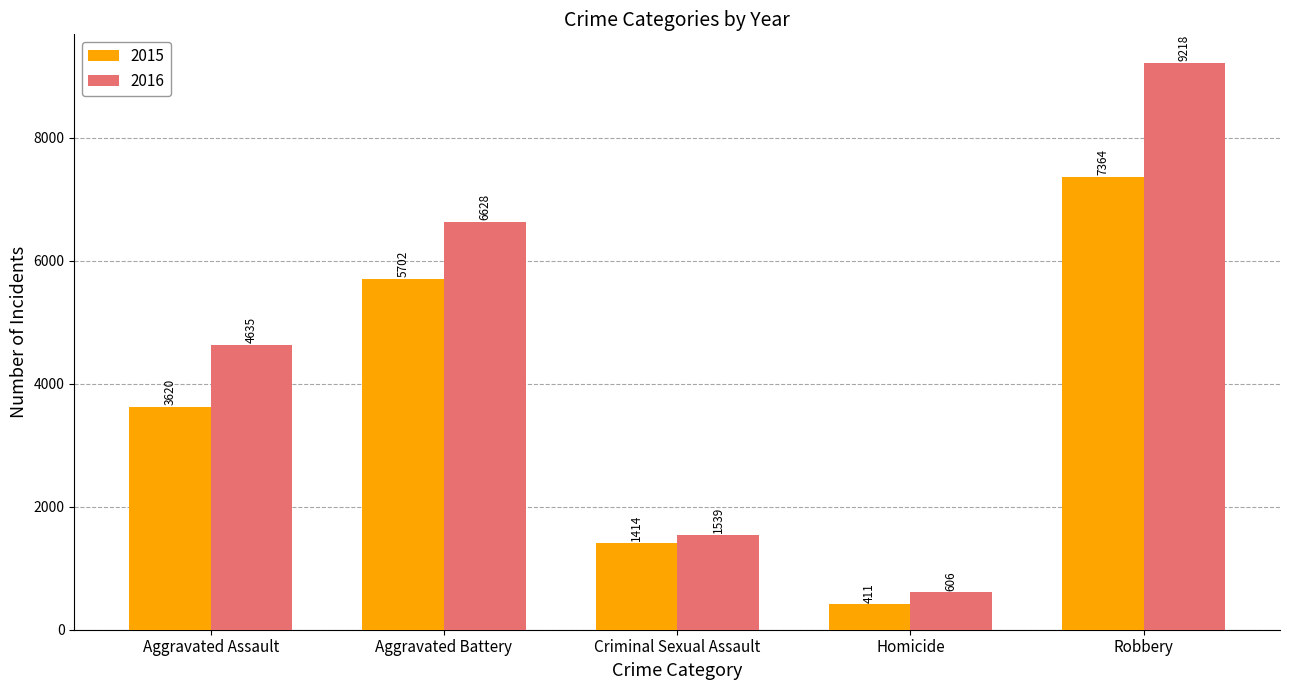

How many values in the 2015 series are below 3620?

2